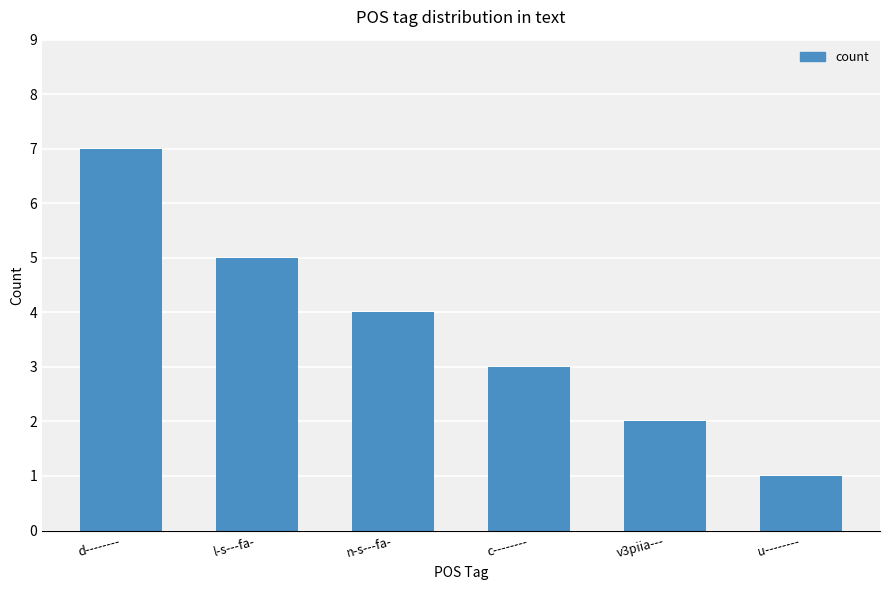

What is the label of the 6th bar from the right?

d--------